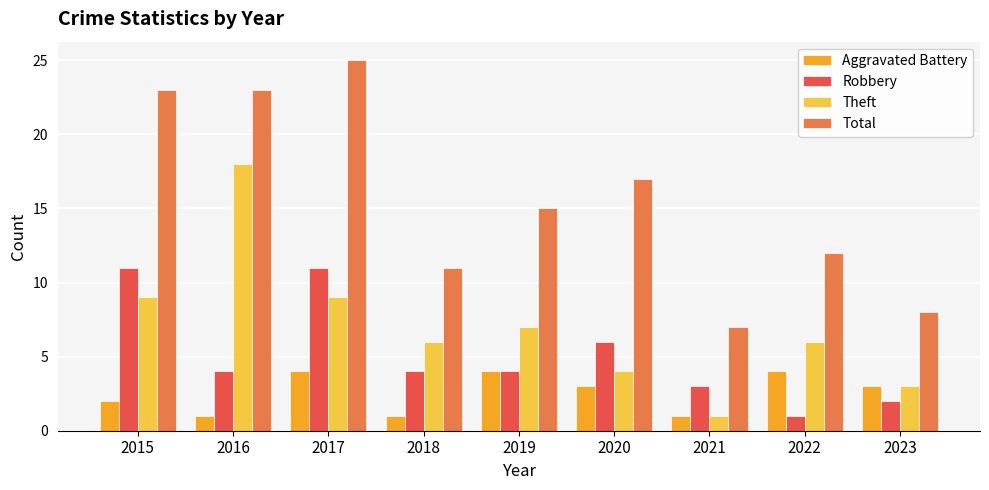

List the series in order of their peak value, highest first.

Total, Theft, Robbery, Aggravated Battery